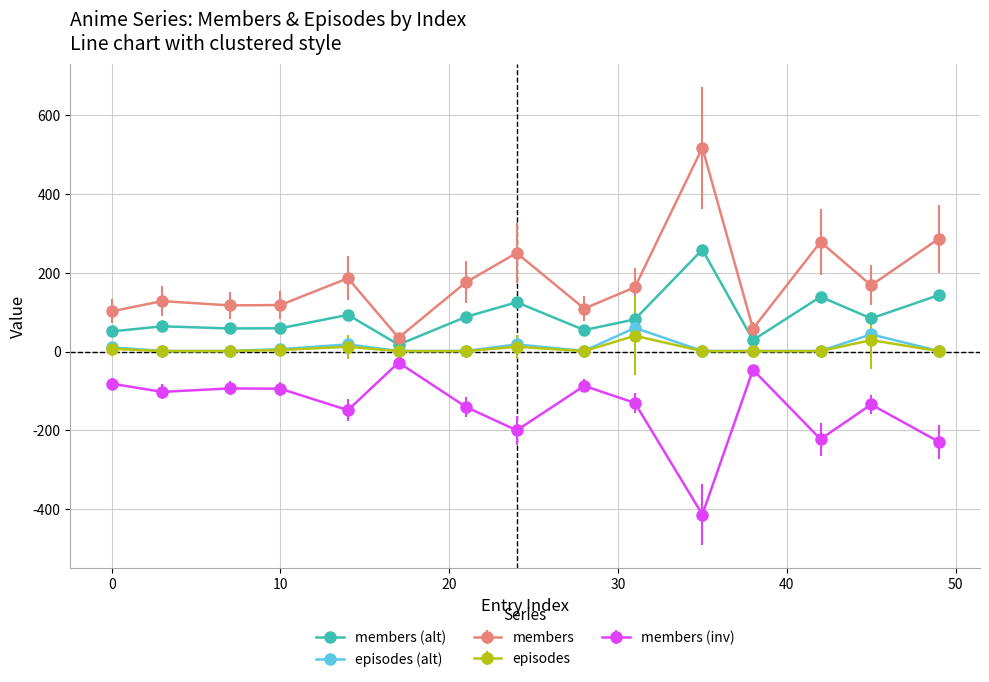

True or false: members (alt) and episodes (alt) cross at least once.

False